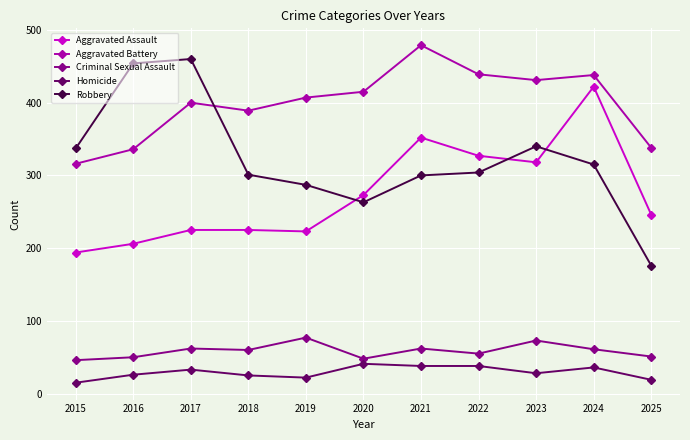

Which series has the largest range (max minus min)?

Robbery